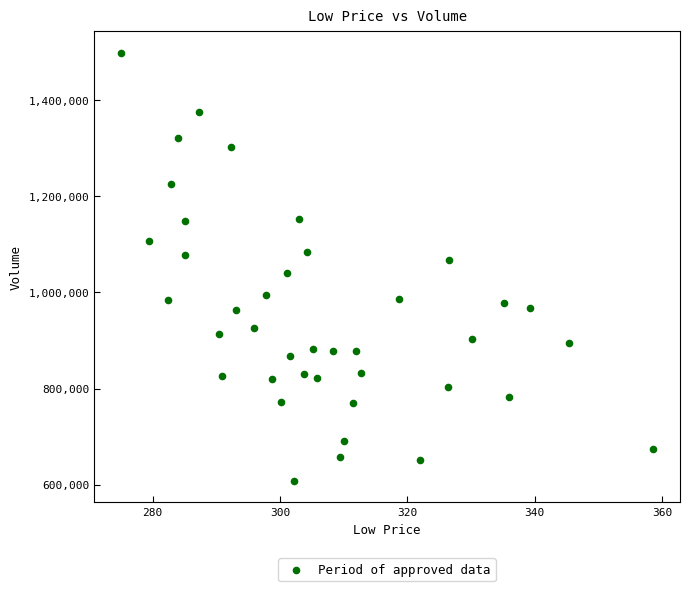

What is the range of Y values (max minus min)?

890700